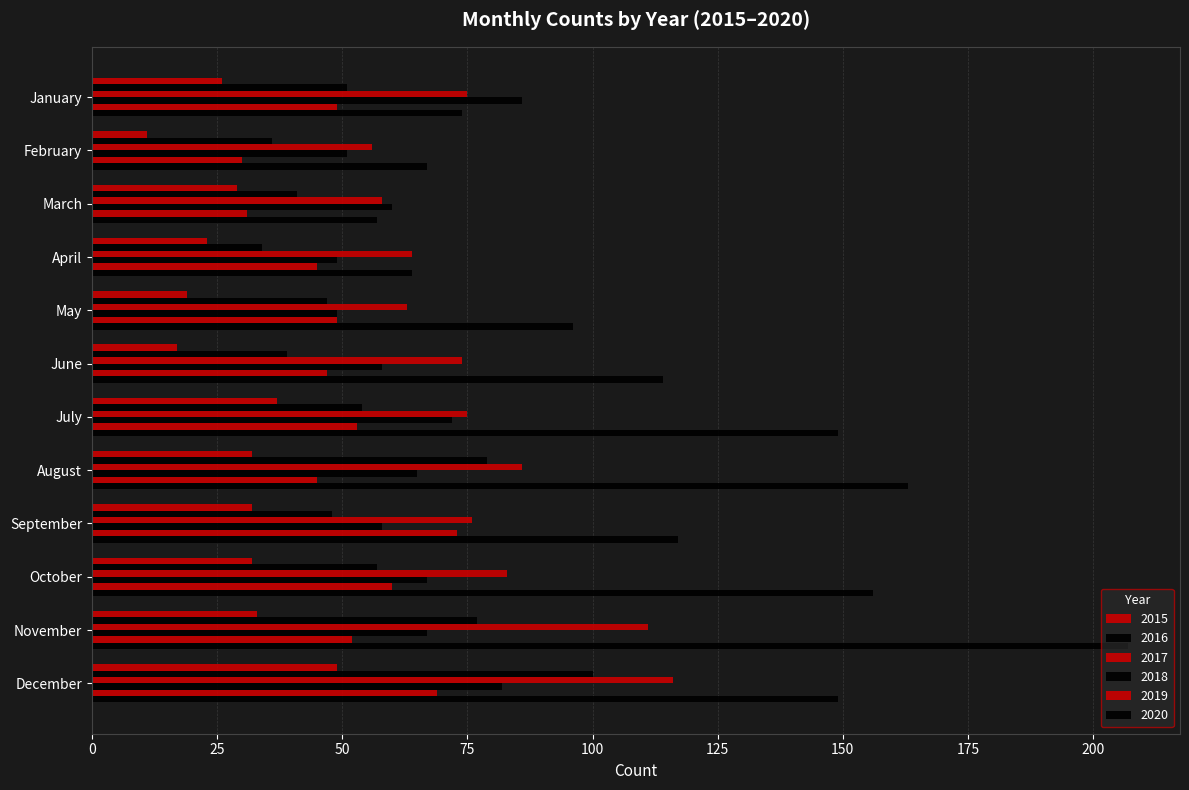

At which label does 2015 first exceed 32?

July